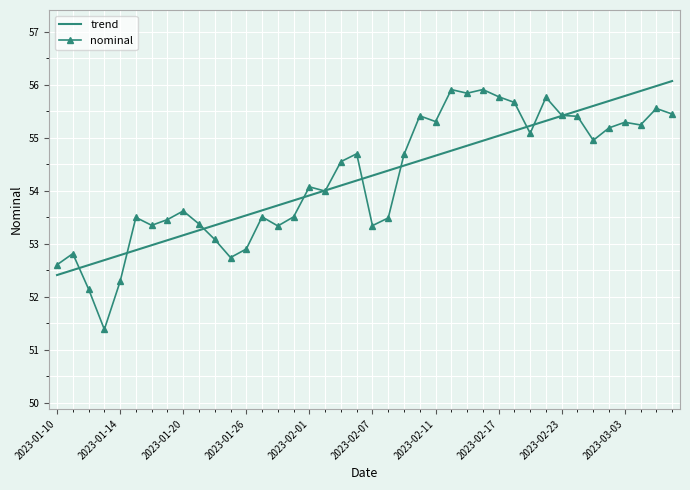

What is the maximum value for nominal?

55.9